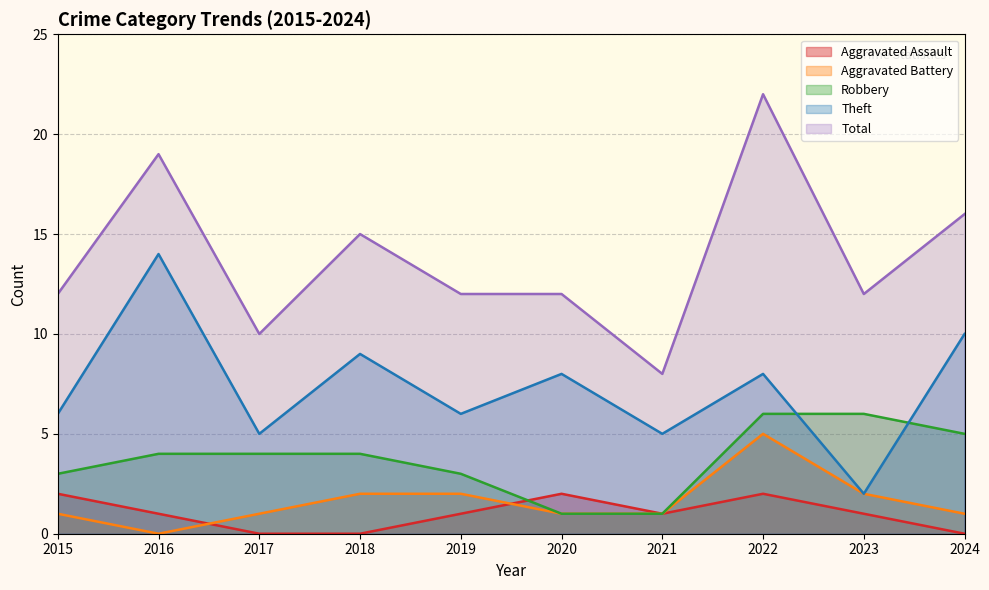

True or false: Robbery has more than 1 points higher than both neighbors.

False